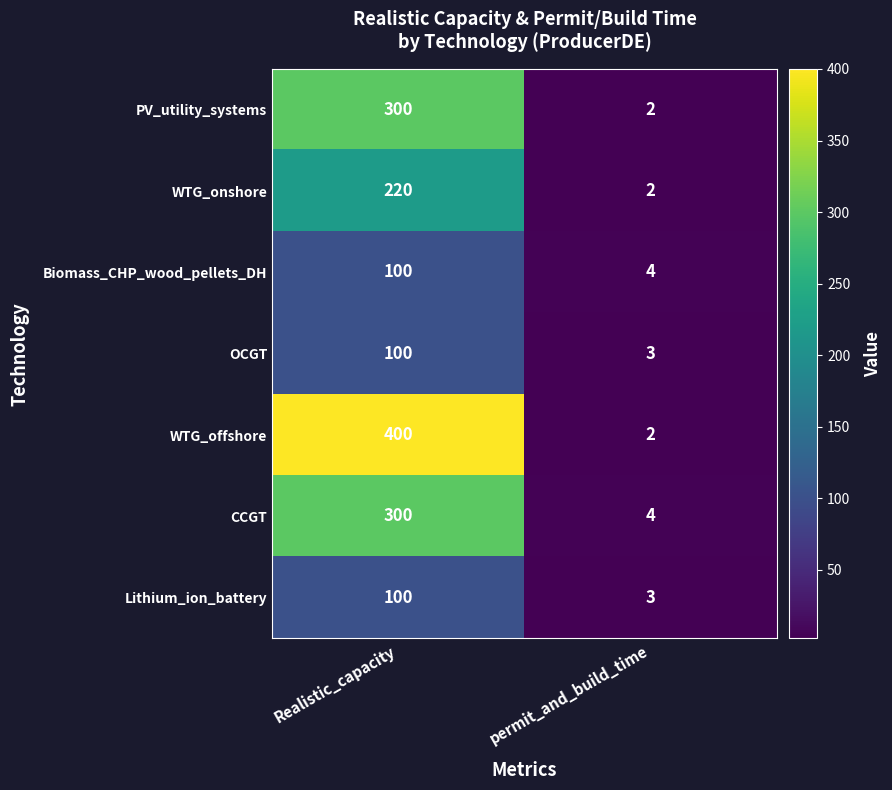

What is the sum of the Biomass_CHP_wood_pellets_DH values at Realistic_capacity and permit_and_build_time?

104